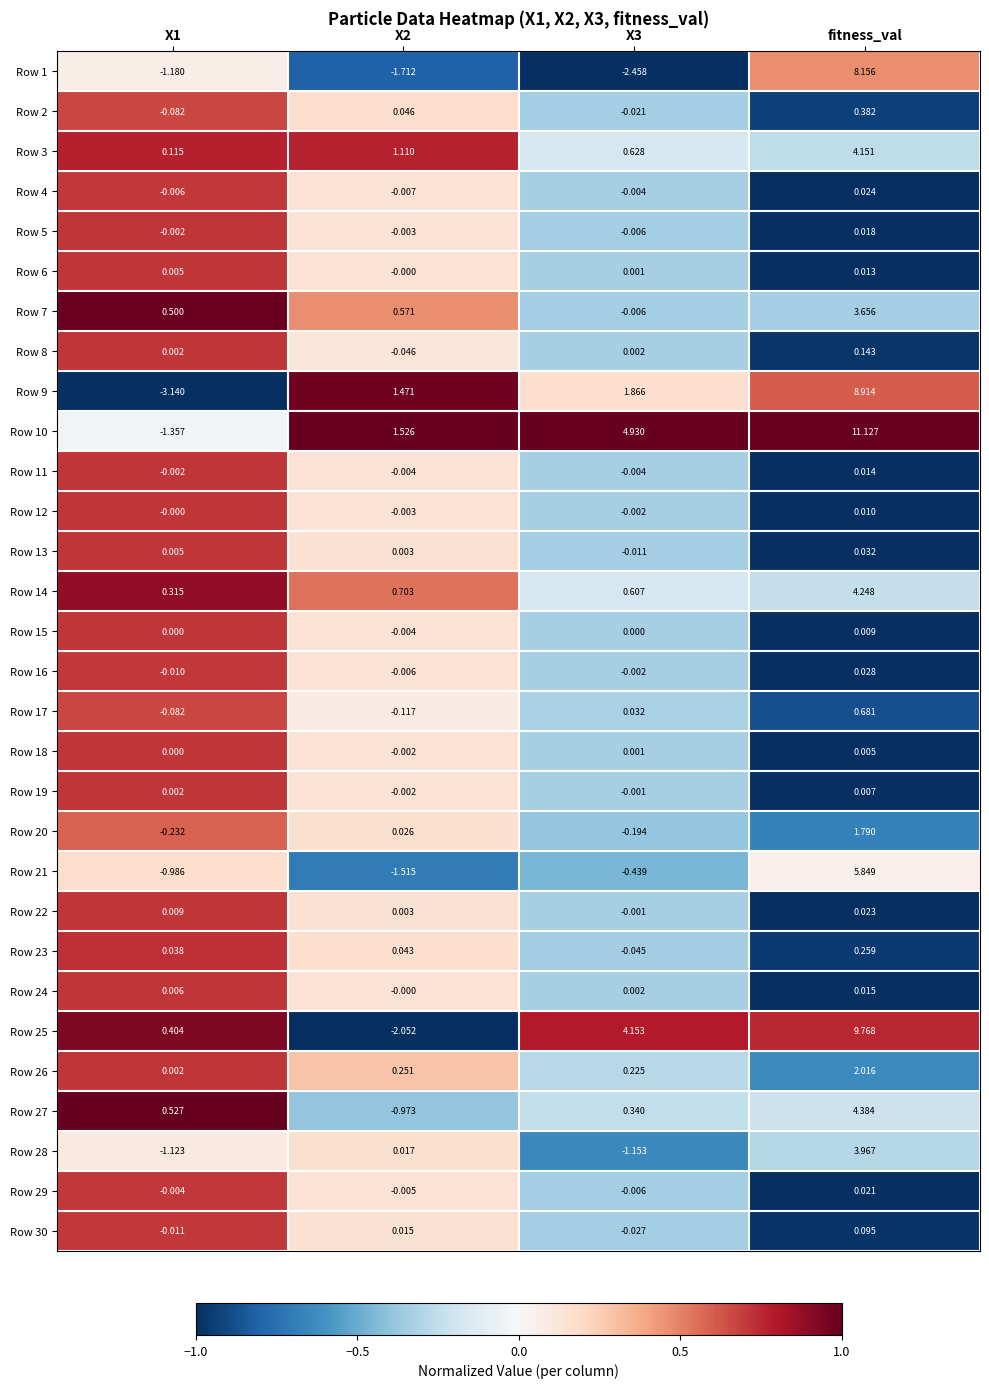

Is the value of Row 11 at X3 greater than the value of Row 10 at X3?

No